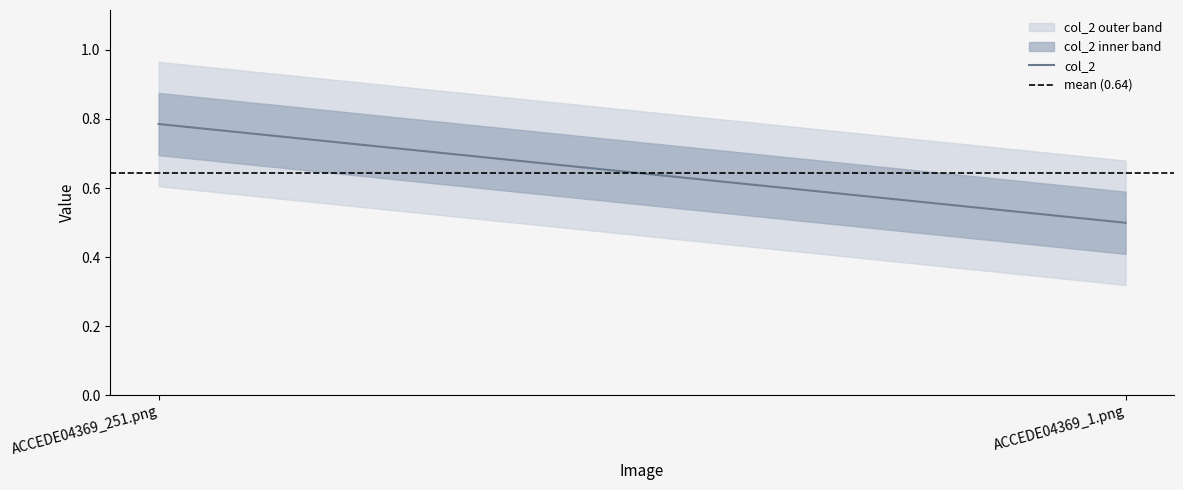

What is the sum of the col_2 values at ACCEDE04369_1.png and ACCEDE04369_251.png?

1.3